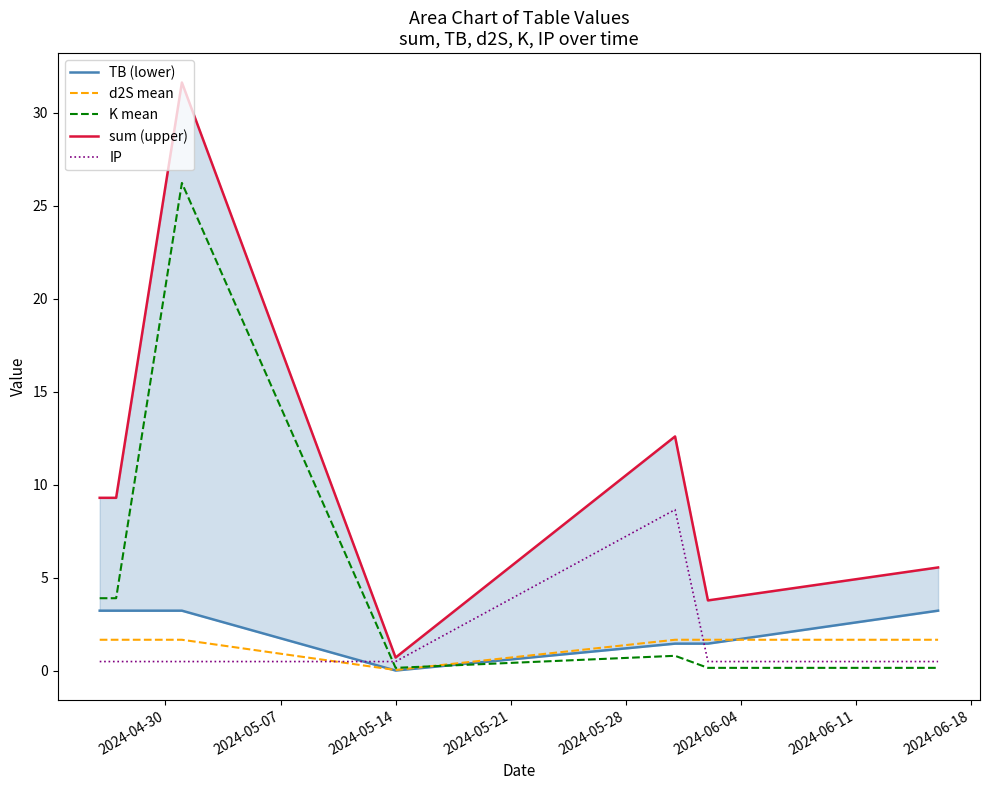

Does the chart display data point markers on the line(s)?

No